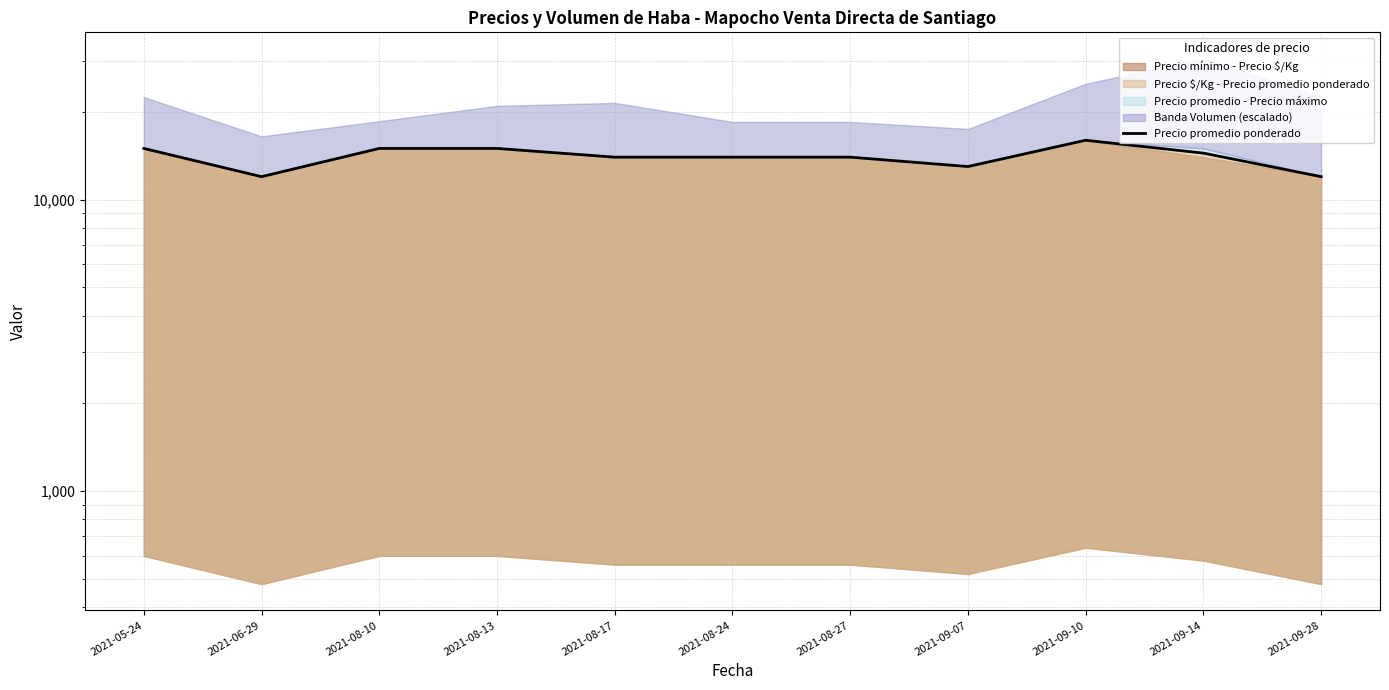

What is the average value?

14041